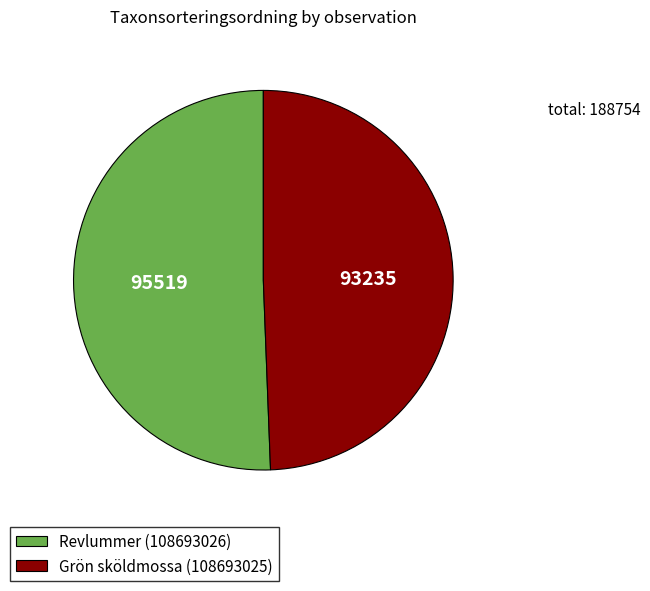

Which category has the smallest portion of the pie?

Grön sköldmossa (108693025)